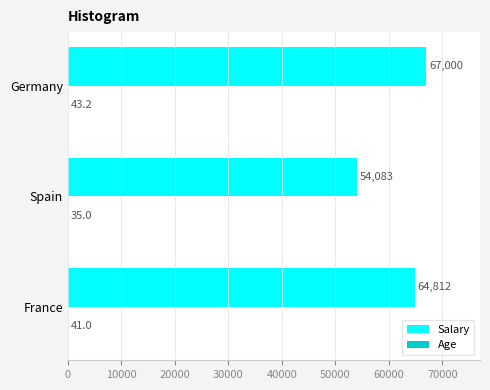

The value of Salary at France is 28382.6. True or false?

False